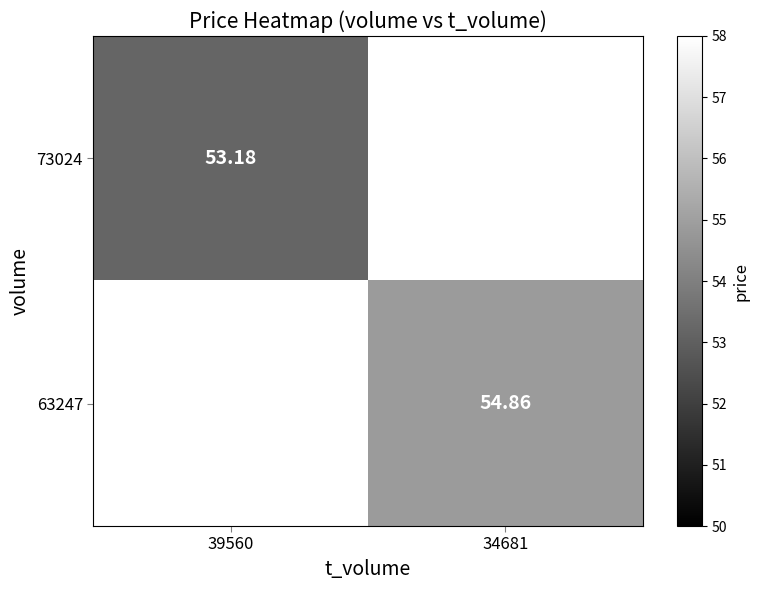

How many distinct data groups are displayed?

2